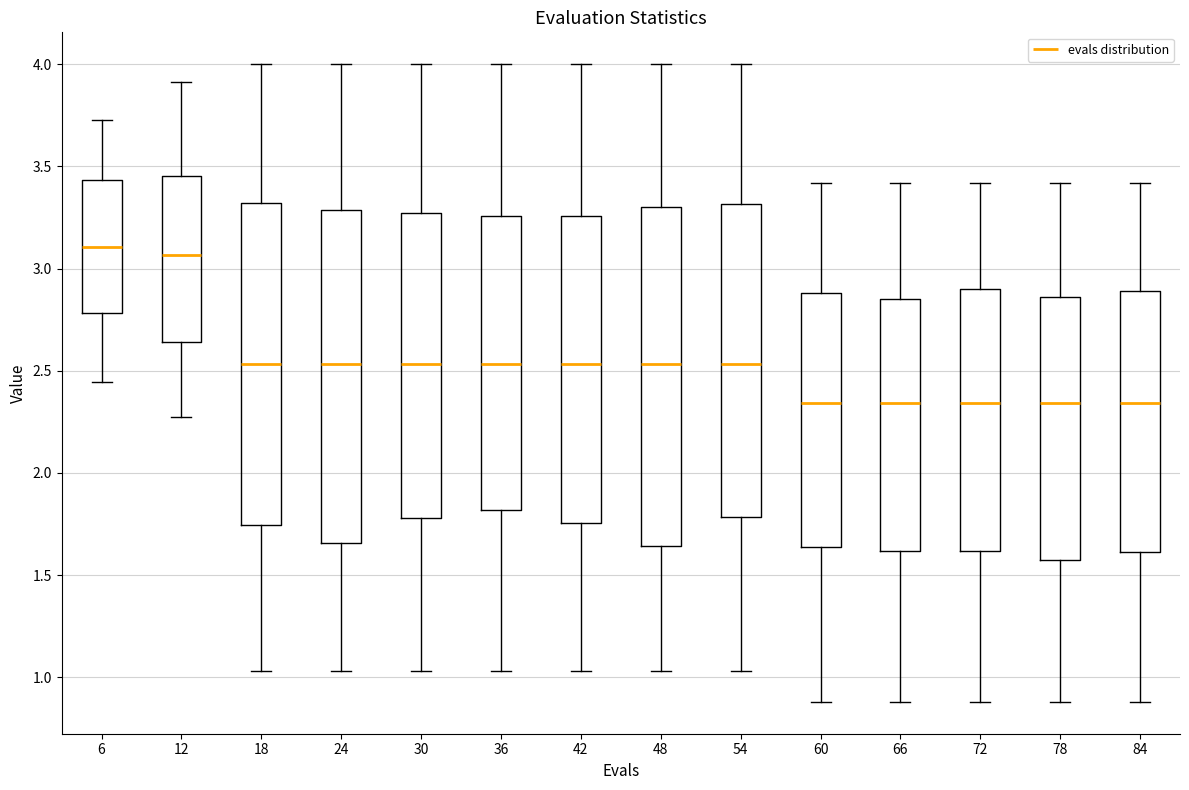

Where does the median line of the box at x = 54 sit on the y-axis? The values are not printed on the chart, so give them approximately, as read against the axis.

2.55